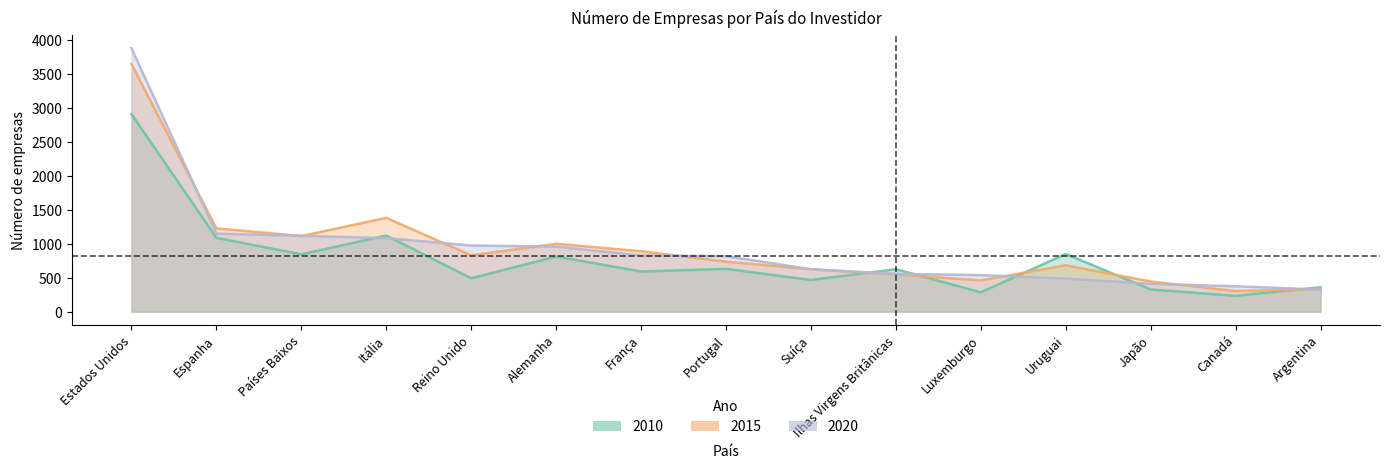

At how many categories does at least one series exceed 2318?

1